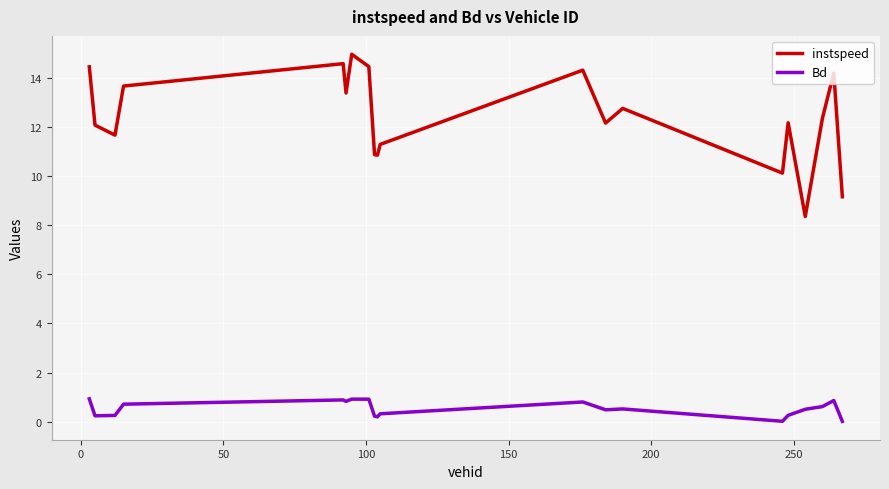

What is the difference between the maximum and minimum values in the Bd series?

0.9